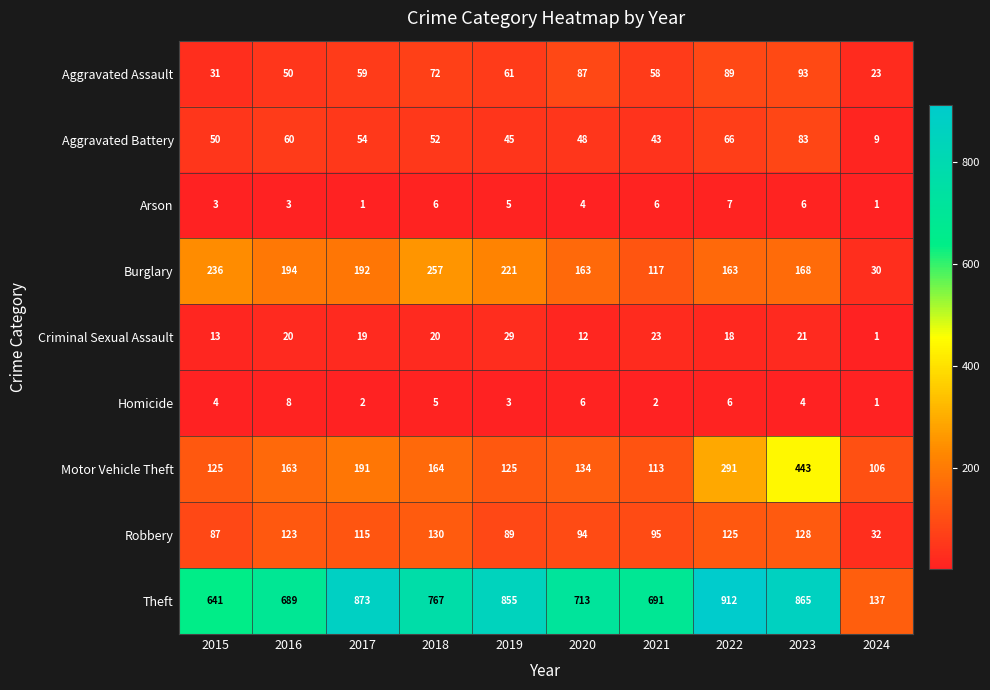

Which series has the widest spread of values?

Theft